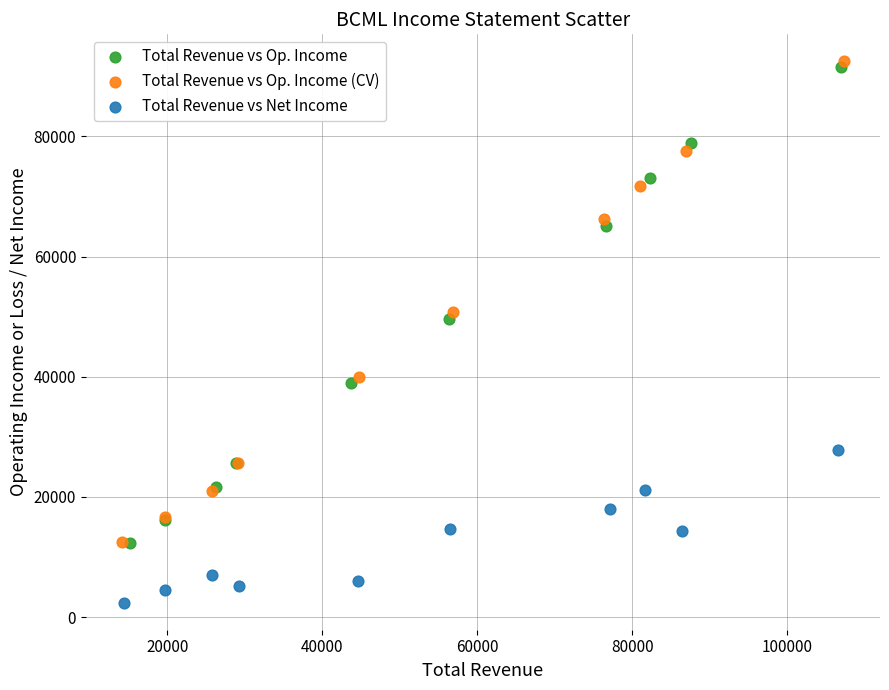

Which series has the largest Y range (max minus min)?

Total Revenue vs Op. Income (CV)